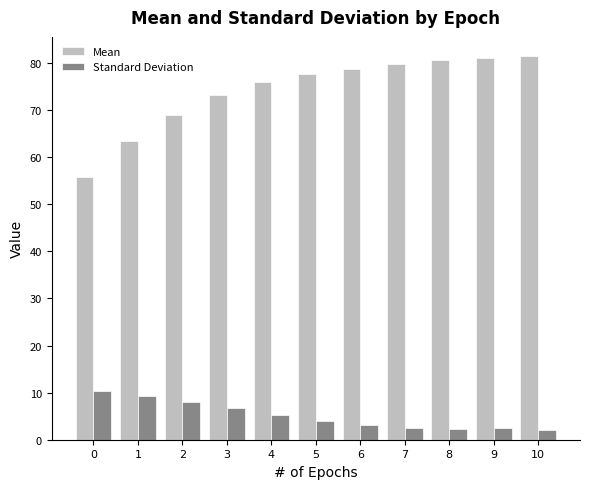

How many categories are shown in the chart?

11